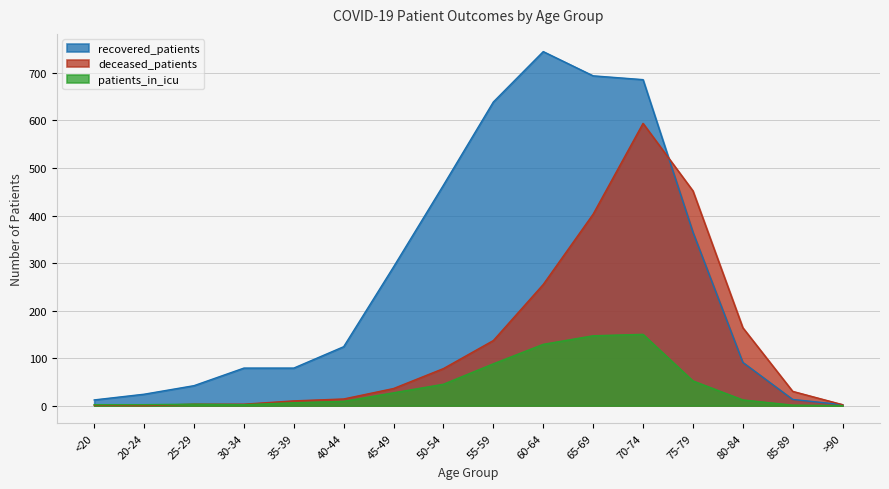

What position from the left is 65-69?

11